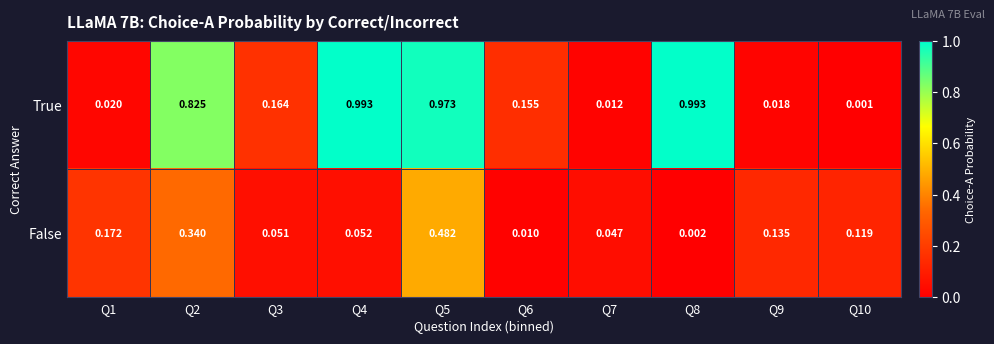

List the series in order of their peak value, lowest first.

False, True